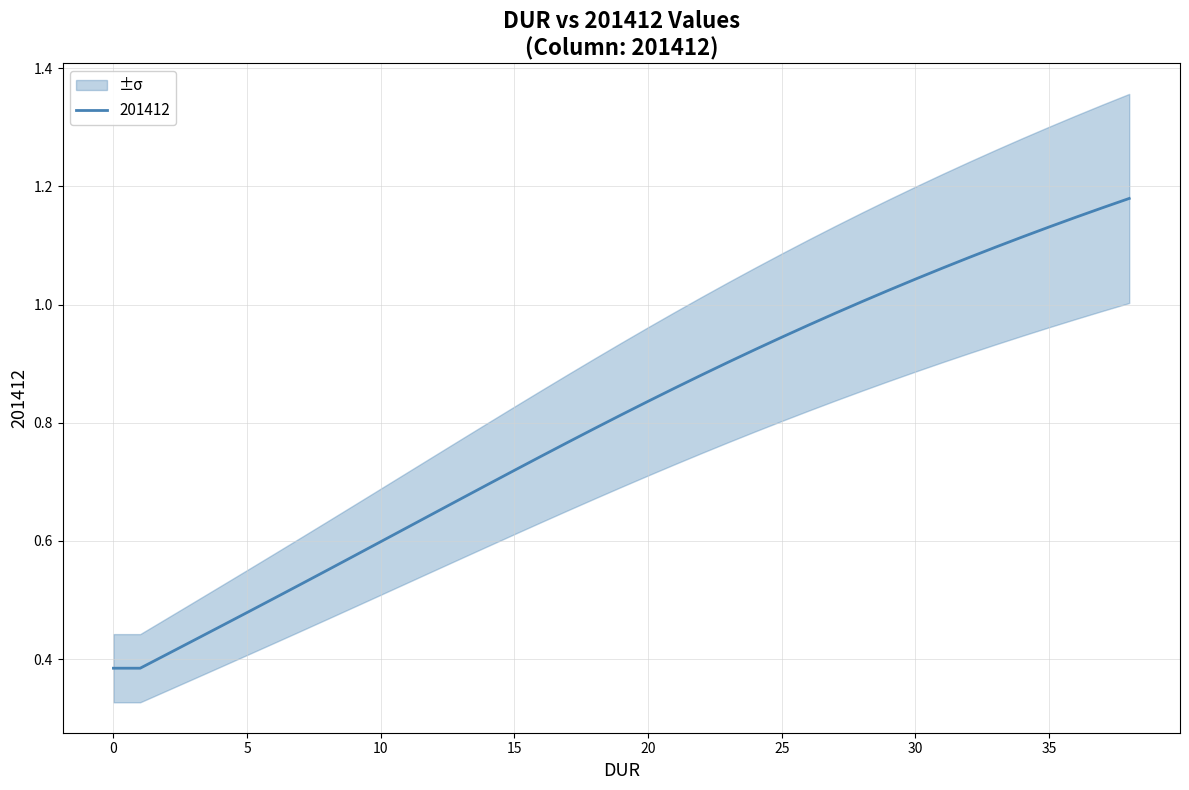

Is this an area chart (filled region under the line)?

No